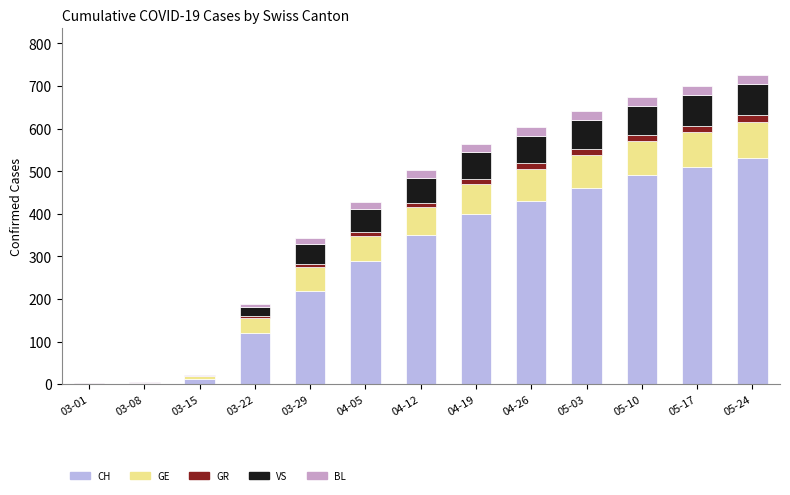

True or false: CH has a value of 510 at 05-17.

True